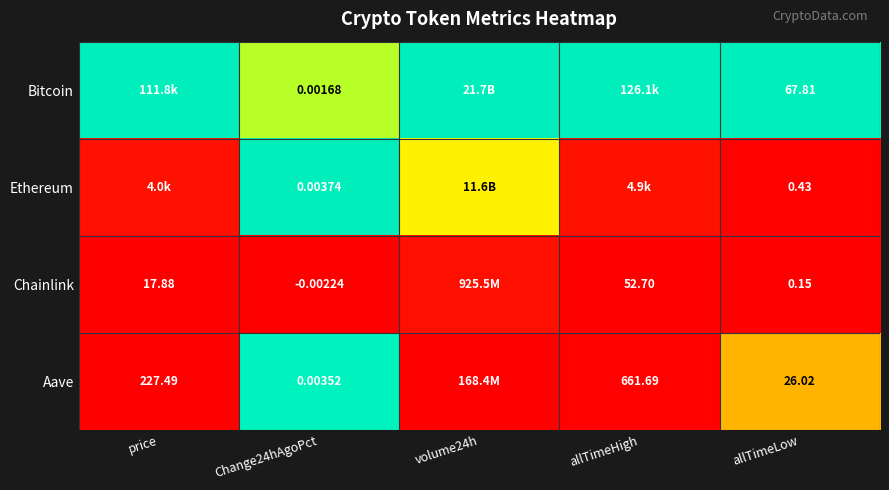

Is it true that Aave equals 0.1 at allTimeLow?

False